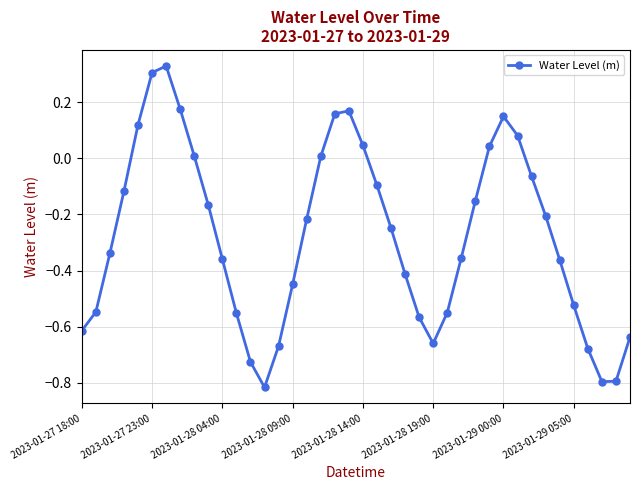

What is the difference between the second highest and minimum values?

1.1